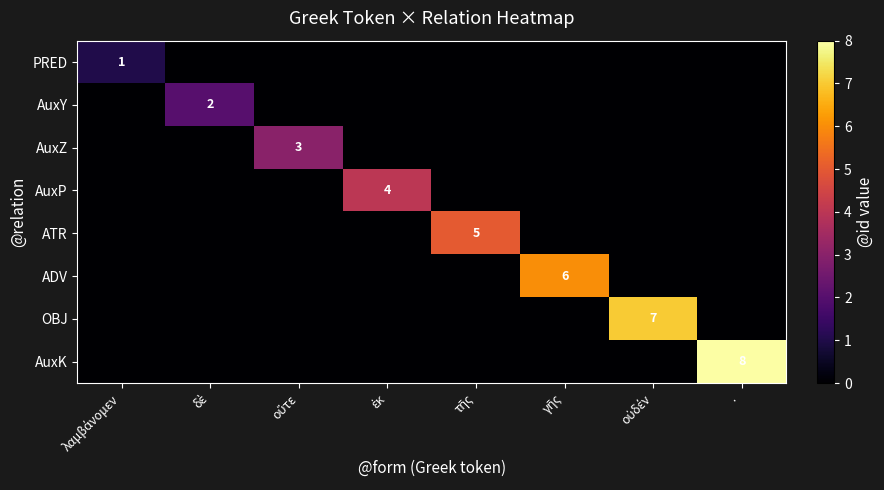

At which label does ATR reach its minimum?

λαμβάνομεν